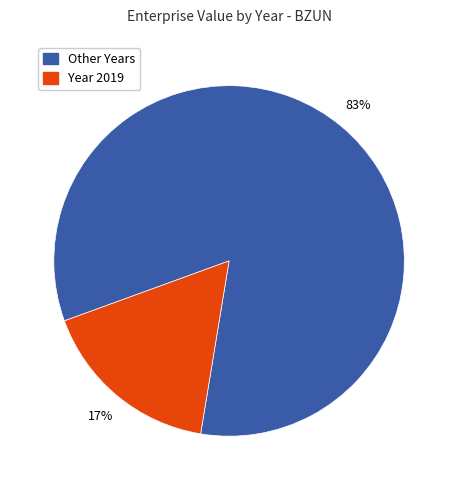

To the nearest percent, what is the average slice percentage?

50%